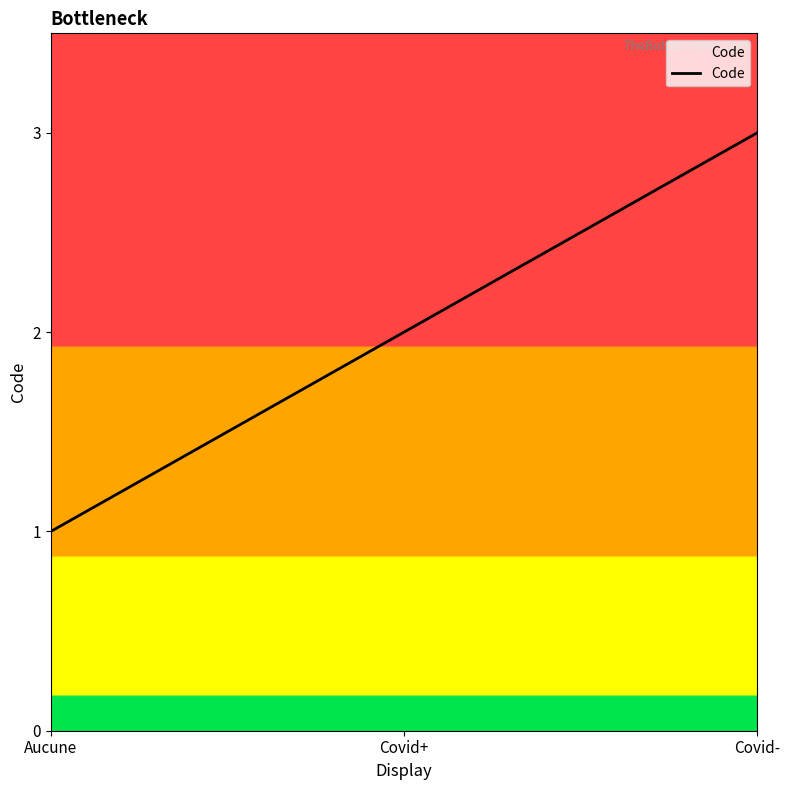

What is the sum of the values at Covid- and Aucune?

4